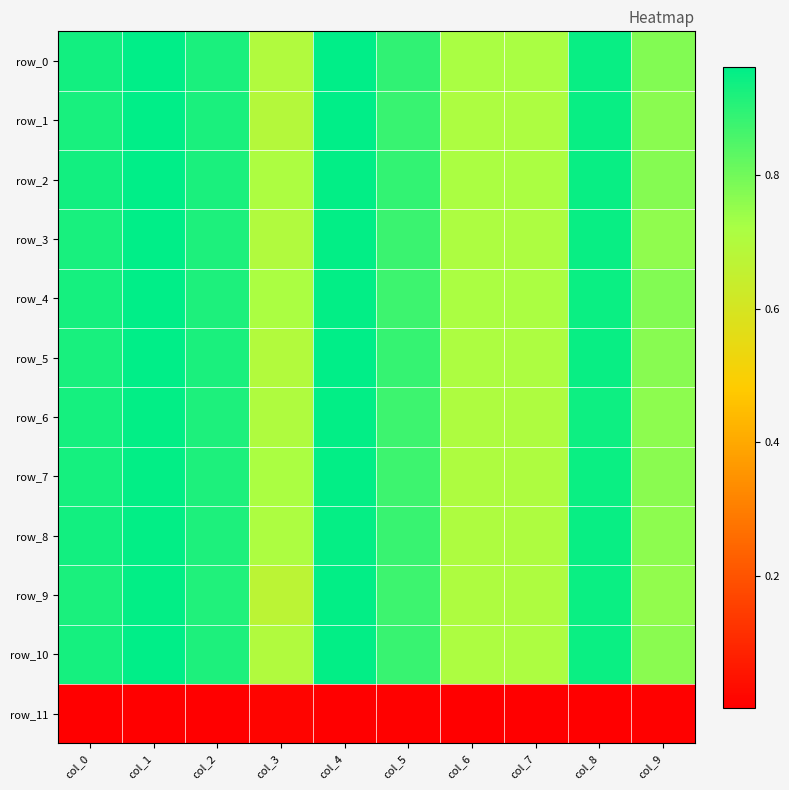

Which category has the lowest value across all series?

col_1